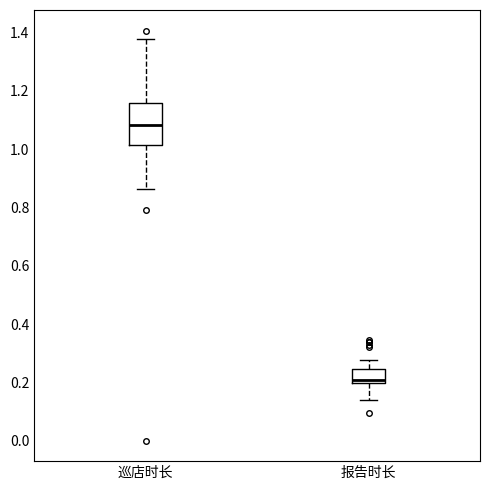

Reading left to right, read every box against the y-axis: the position of its median line, the range the box covers, and the ends of its whiskers. The values are not printed on the chart, so give them approximately, as read against the axis.

巡店时长: median 1.08, box 1.02 to 1.16, whiskers 0.86 to 1.38
报告时长: median 0.20 (just above the box's lower edge), box 0.20 to 0.24, whiskers 0.14 to 0.28